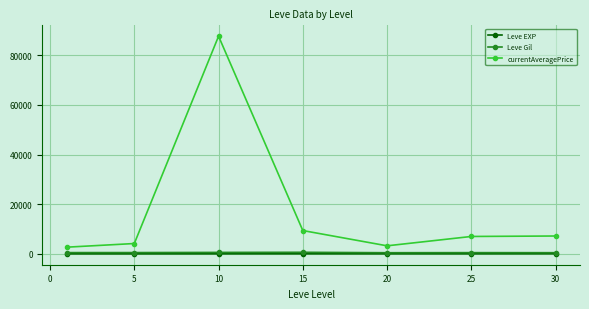

True or false: Leve EXP and Leve Gil cross at least once.

False